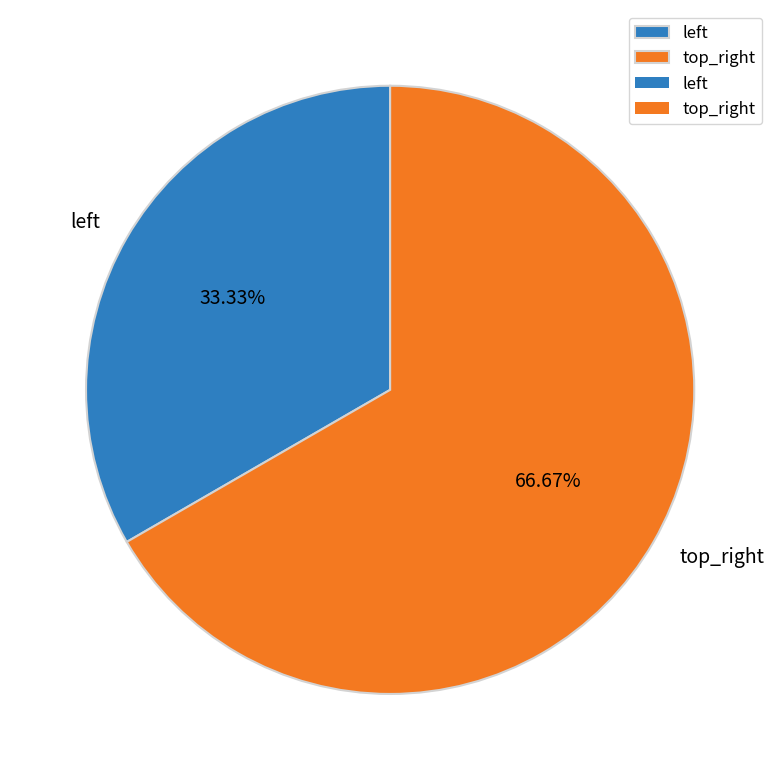

Which slice is the largest?

top_right